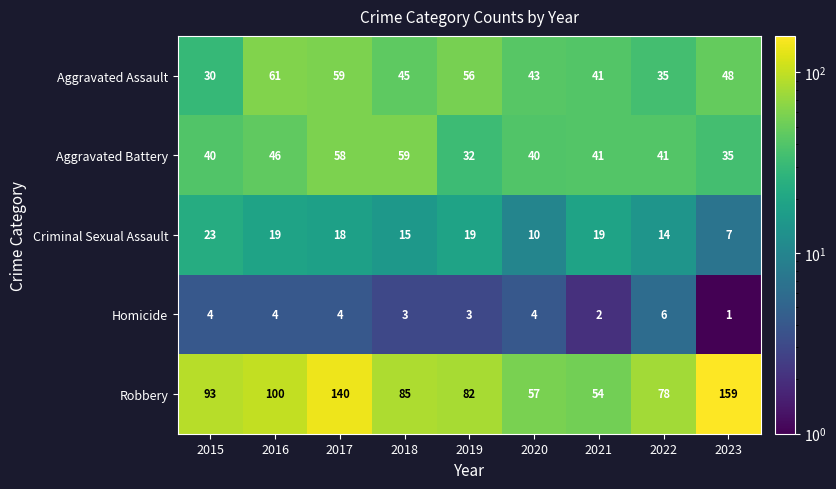

Which series has the largest range (max minus min)?

Robbery